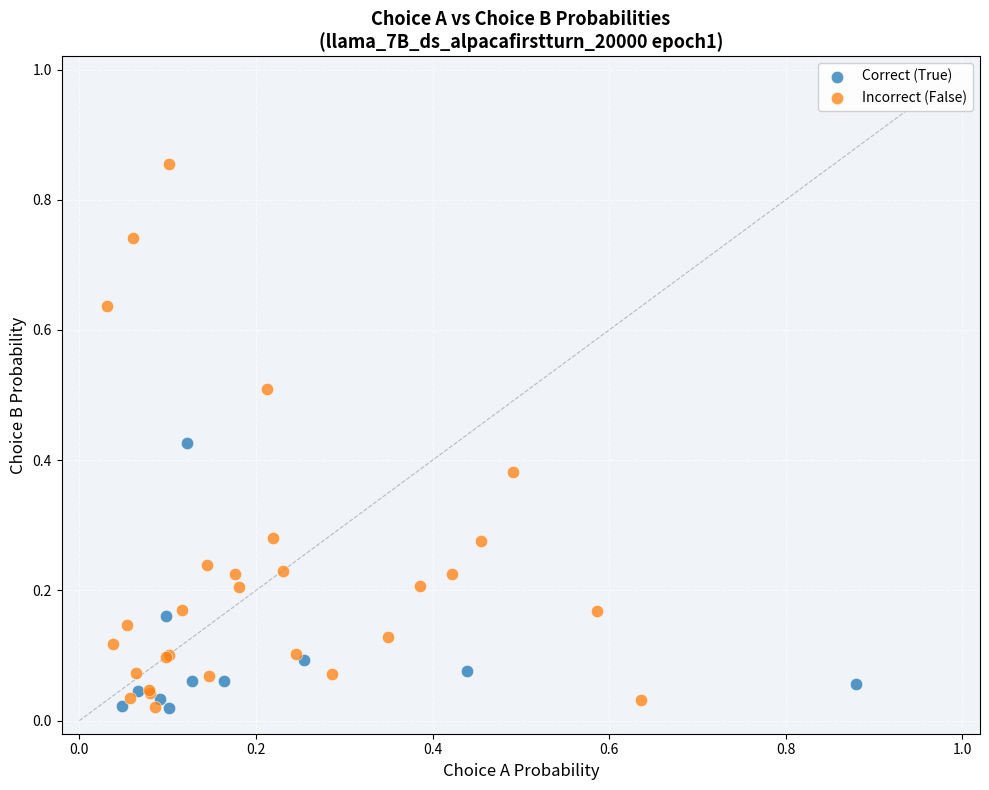

Which series has the largest Y range (max minus min)?

Incorrect (False)